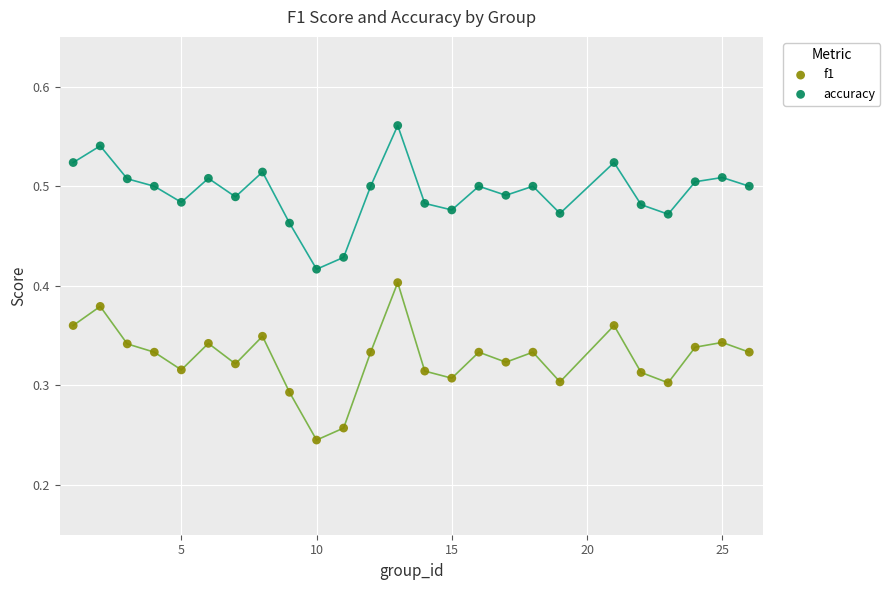

Which series reaches the minimum Y coordinate?

f1